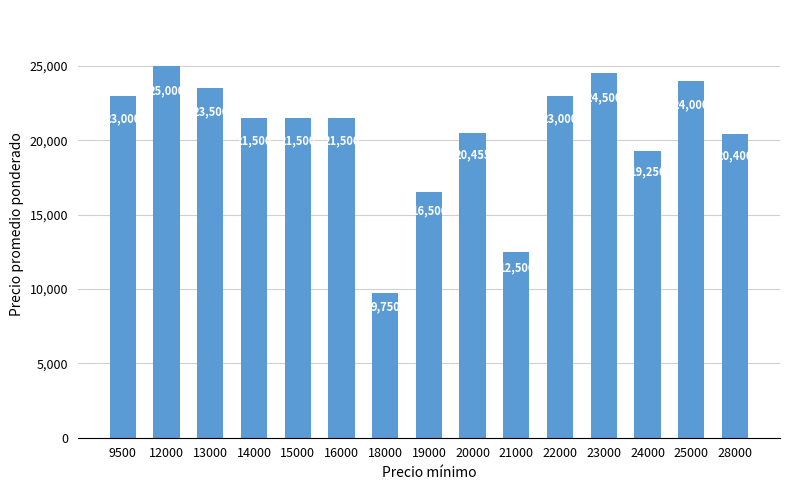

Between 14000 and 9500, which is larger?

9500